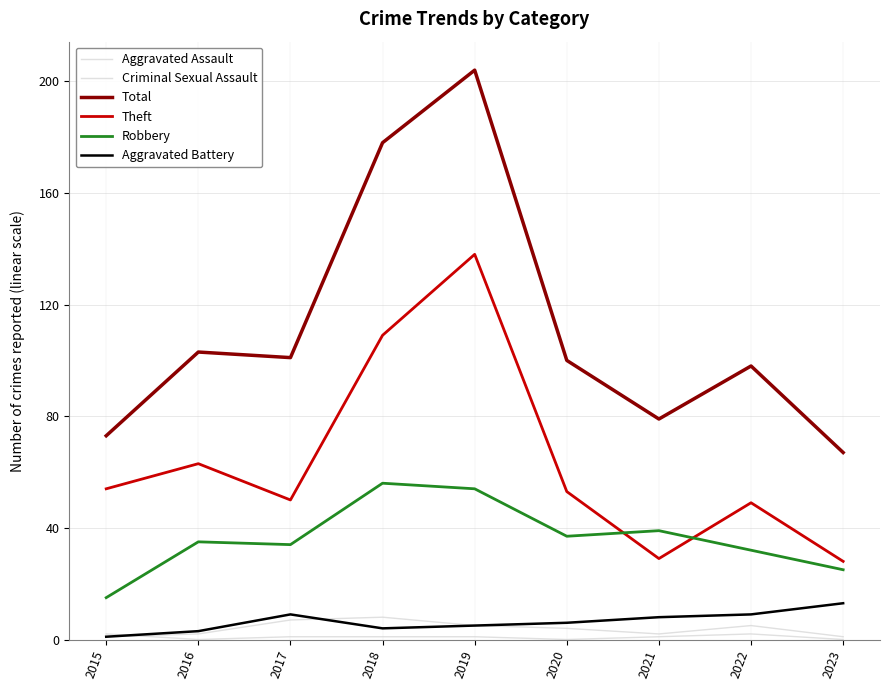

Does the chart have visible grid lines?

Yes